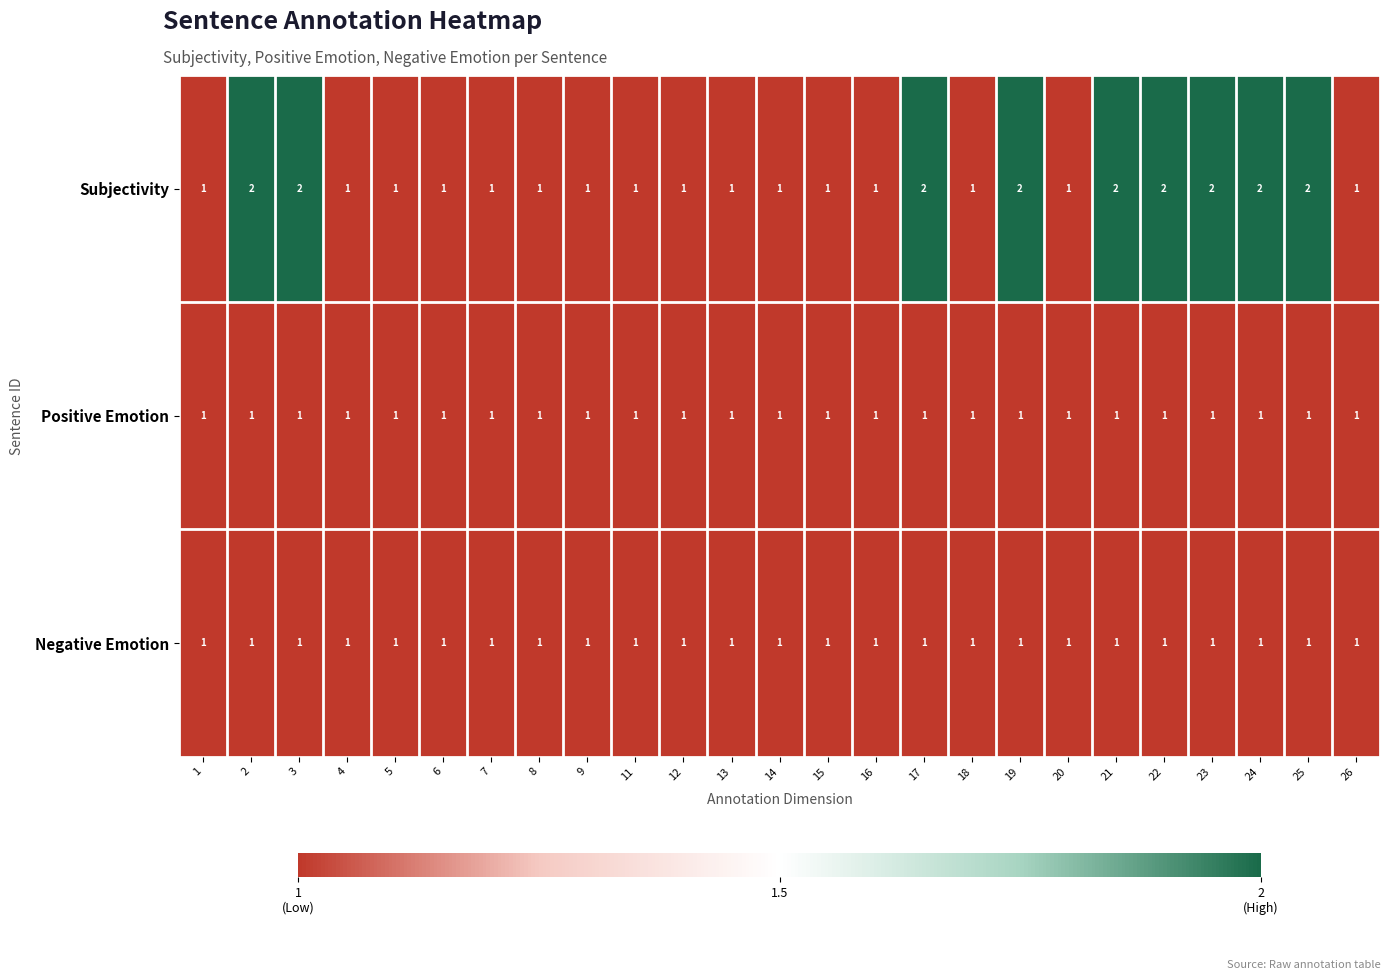

Is it true that Negative Emotion equals 1 at 14?

True